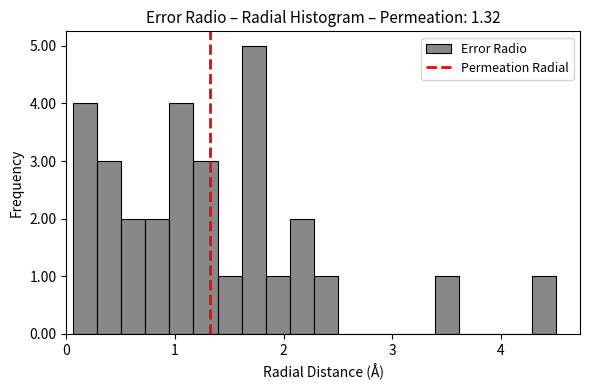

Read against the x-axis, roughly where is the centre of the tallest bar?

1.7